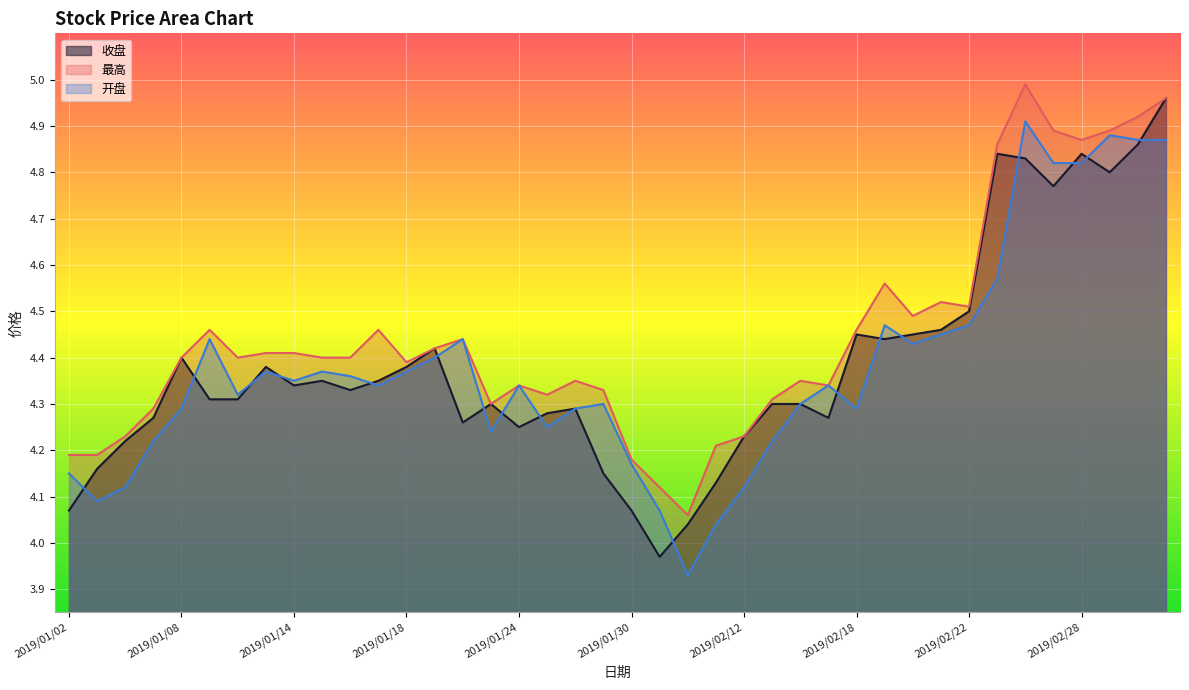

Which category has the lowest value across all series?

2019/02/01